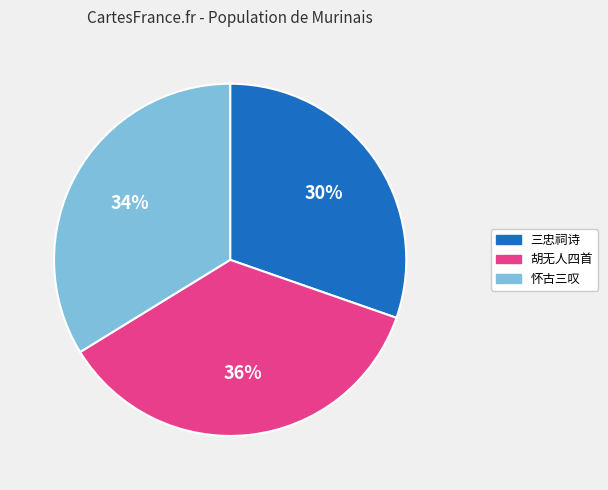

To the nearest percent, what is the average slice percentage?

33%